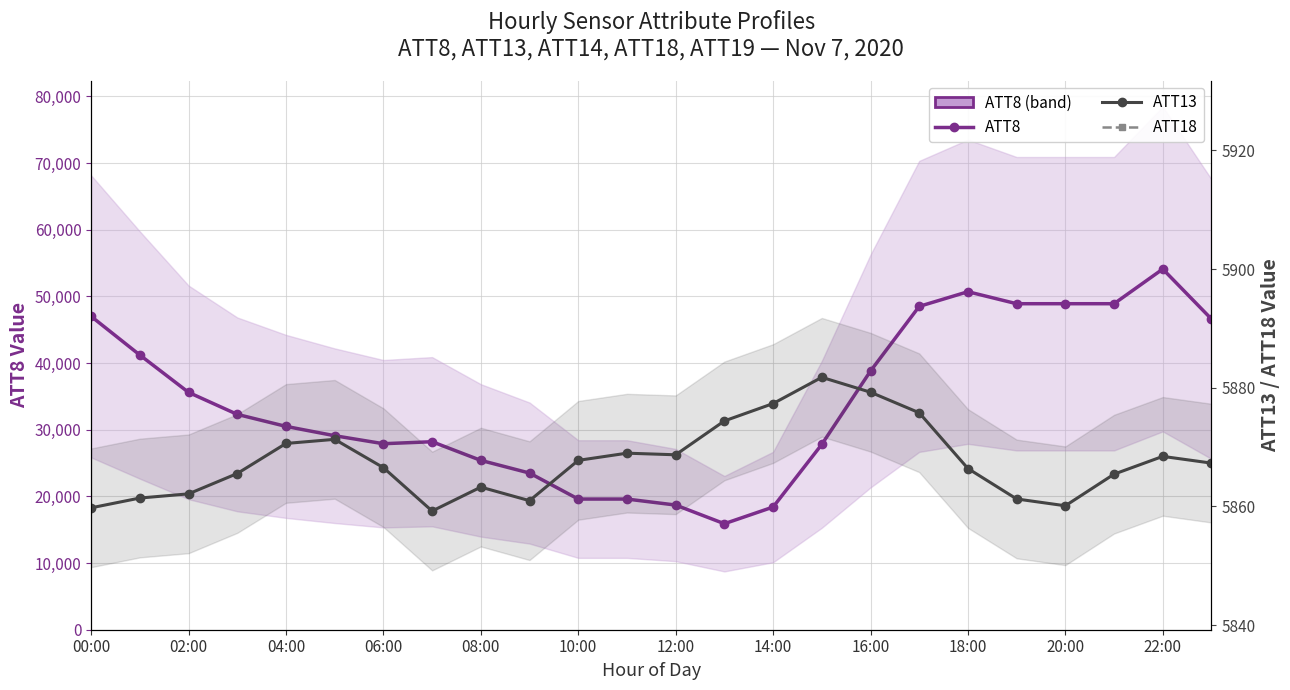

Which series has the largest total across all categories?

ATT8 (primary)